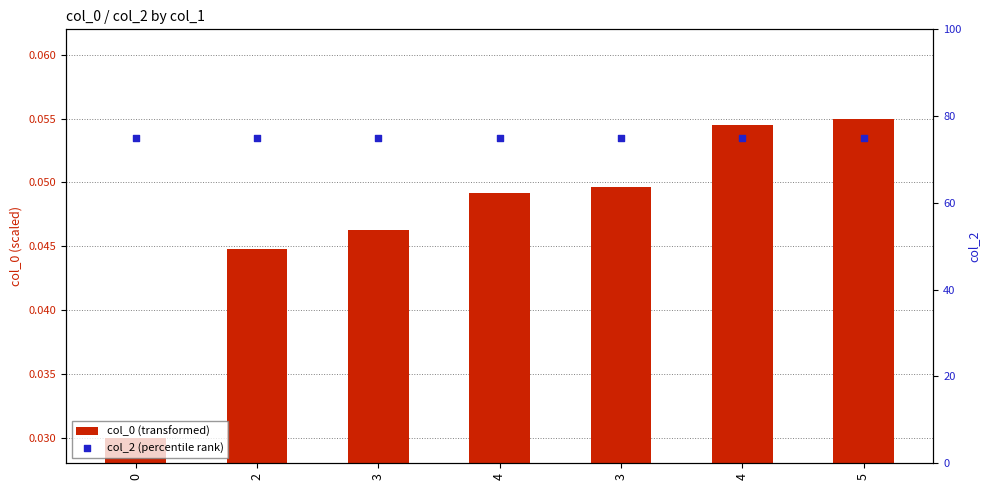

At how many categories does at least one series exceed 23?

7